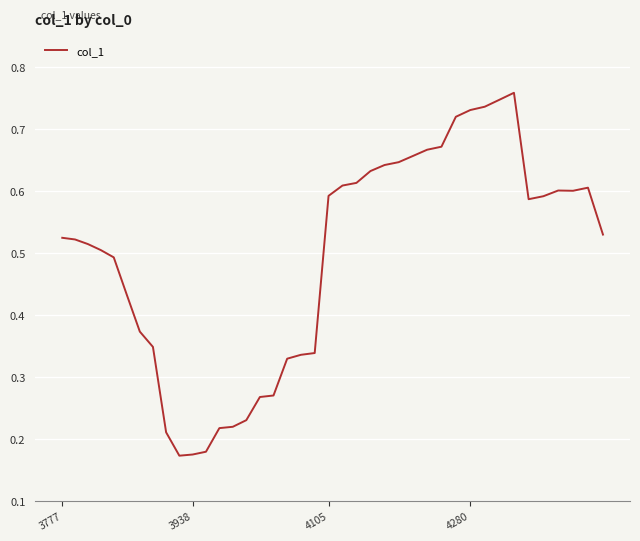

How many lines are shown in the chart?

1